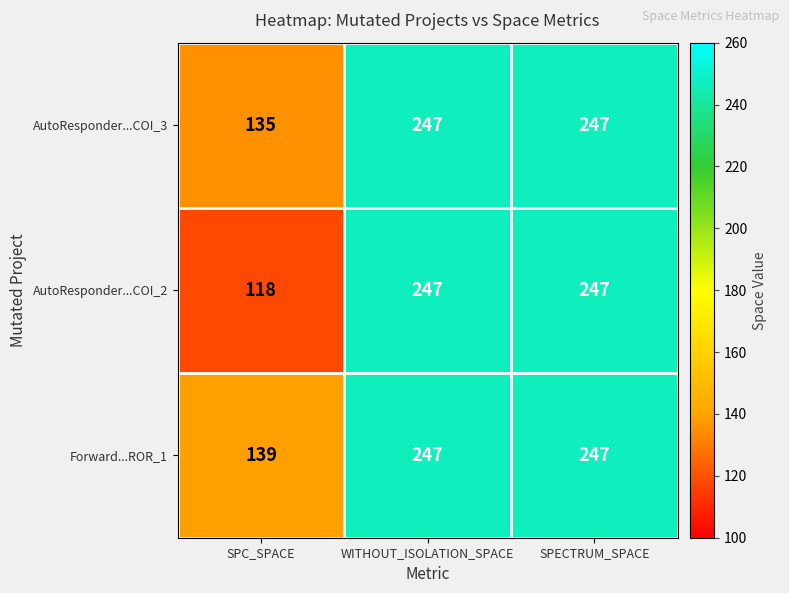

Which series has the largest total across all categories?

Forward...ROR_1